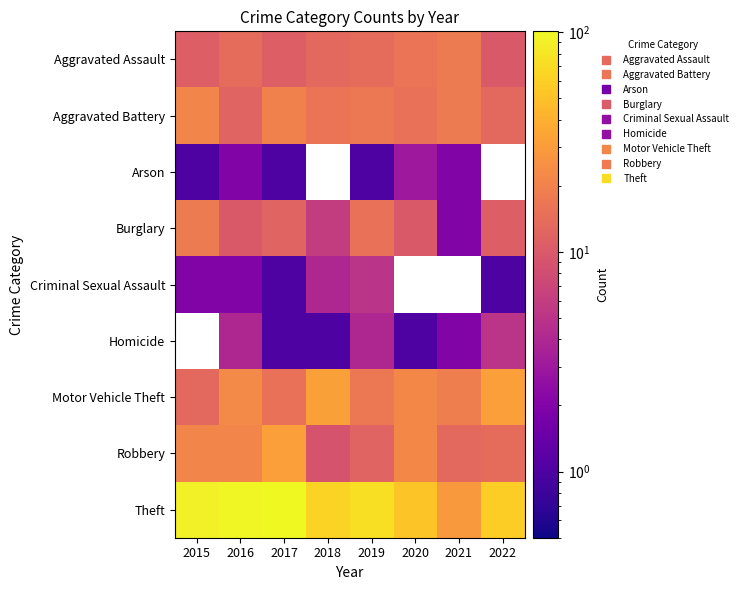

The Aggravated Assault series shows 3.9 at 2017. True or false?

False